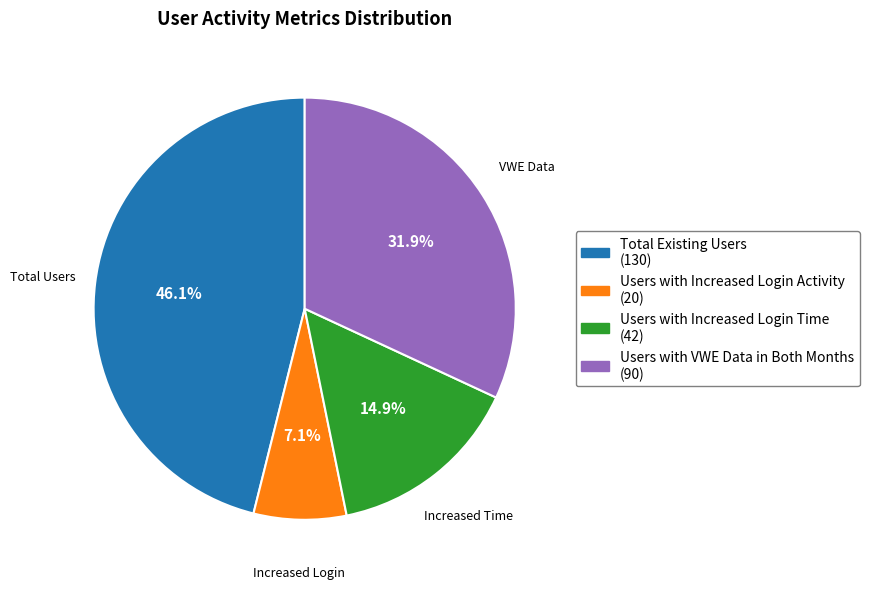

How many slices are in this pie chart?

4